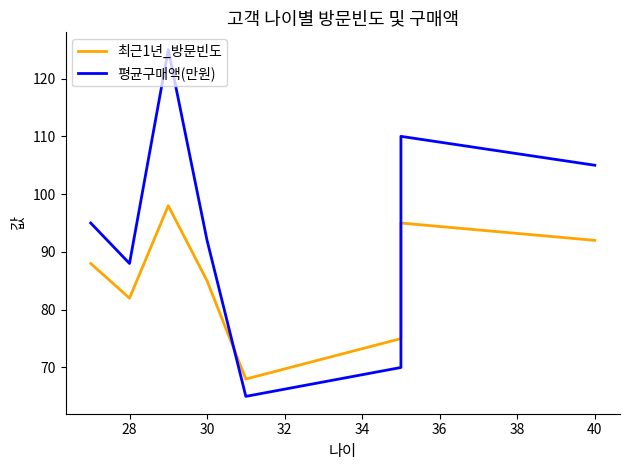

What is the sum of all 평균구매액(만원) values?

750